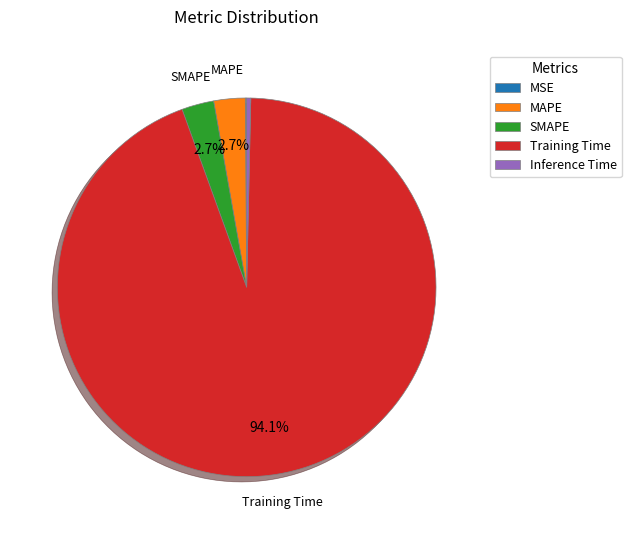

What percentage is NOT represented by SMAPE?

97.3%